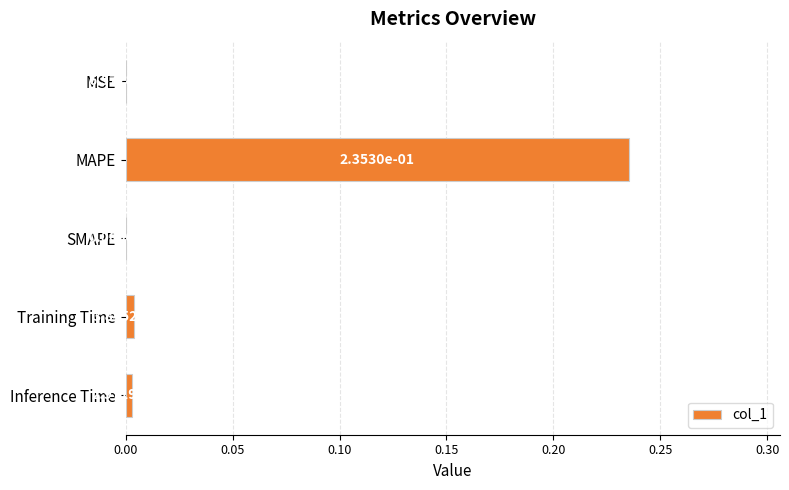

The value at Training Time is 0.0. True or false?

True